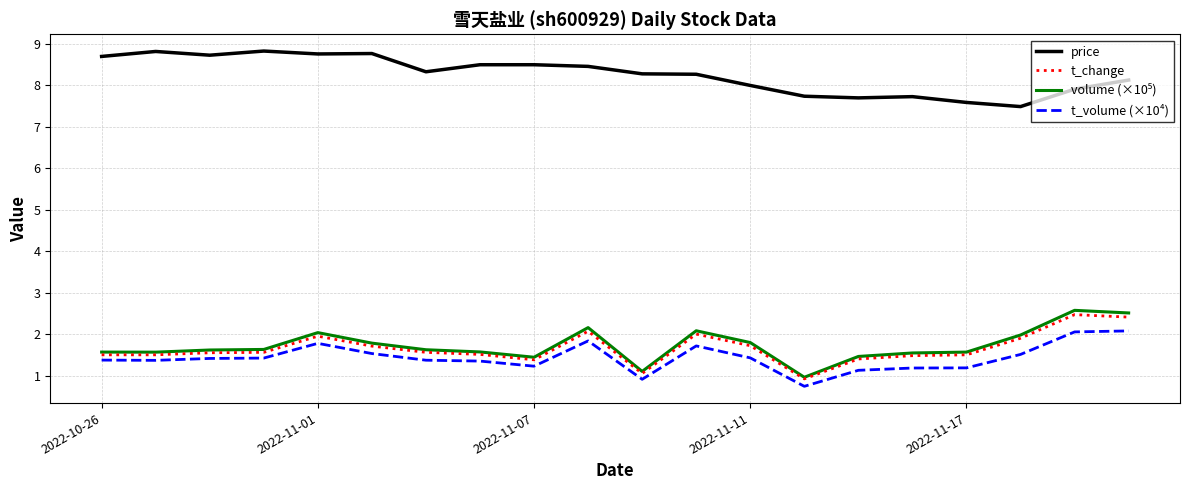

What is the highest value of the t_volume (×10⁴) series?

2.1